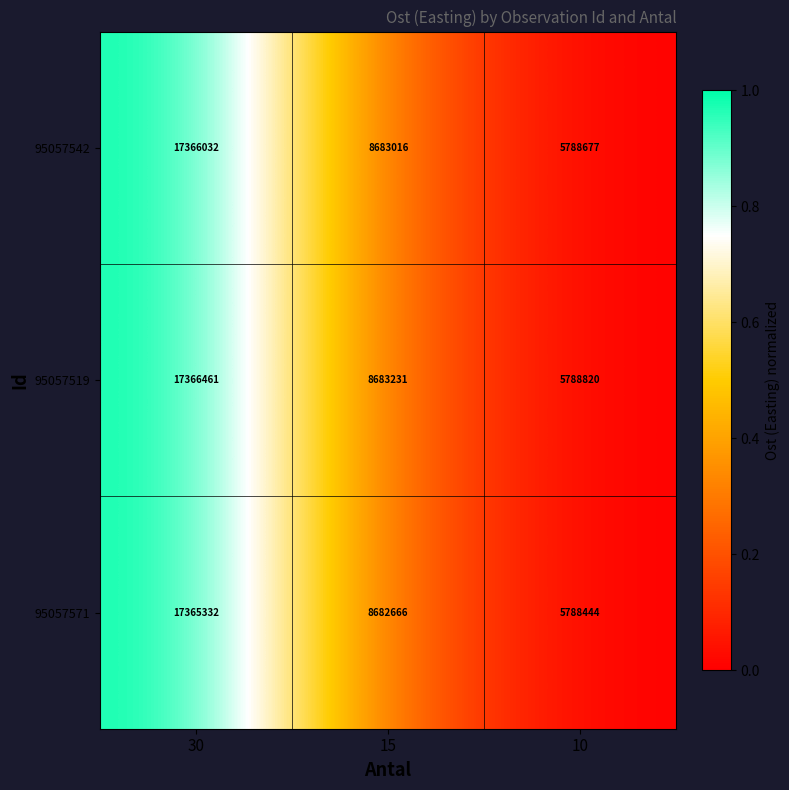

Which series changed the most between 15 and 10?

95057519